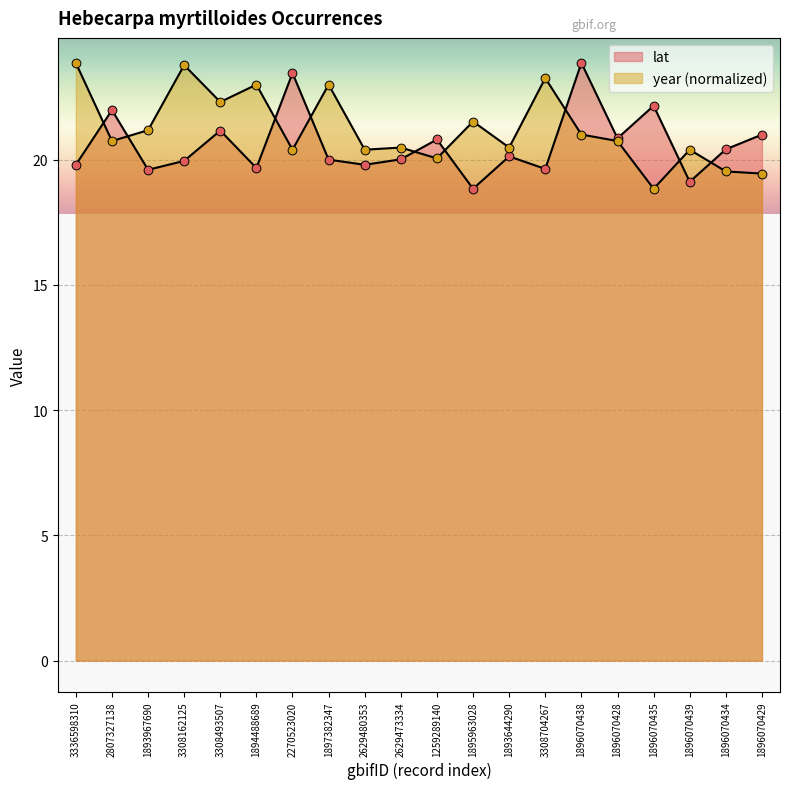

At which category is the sum across all series the highest?

1896070438